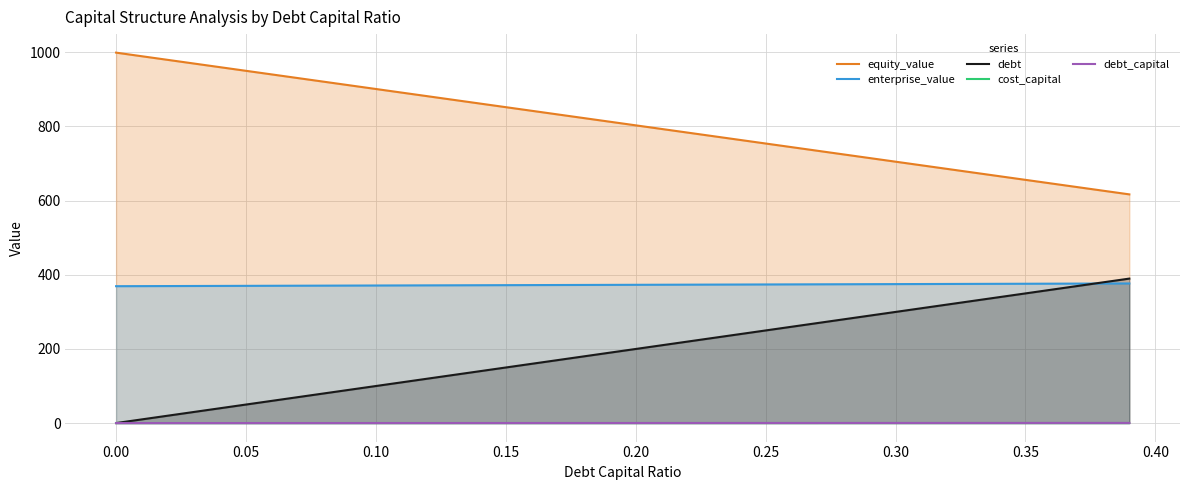

Which series has the widest spread of values?

debt